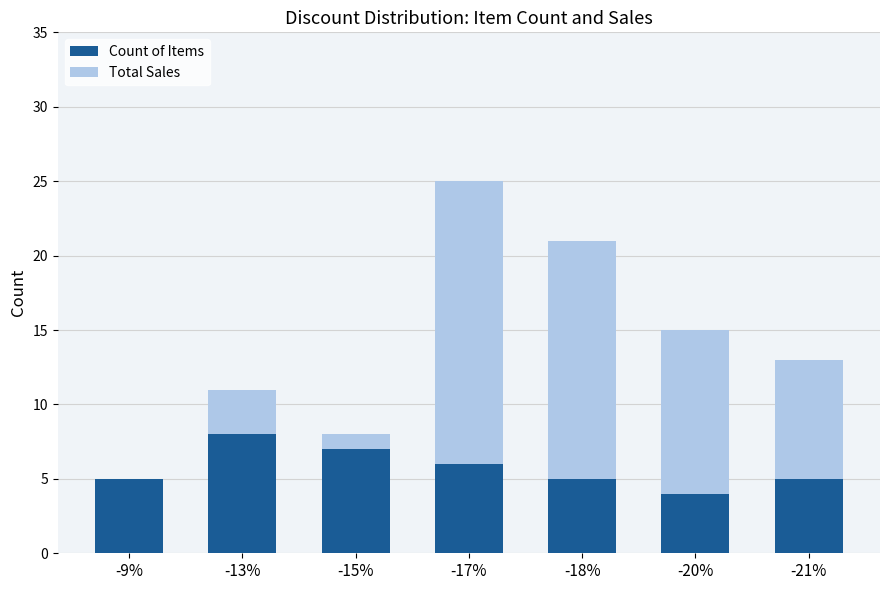

What is the difference between the maximum and minimum values in the Total Sales series?

24